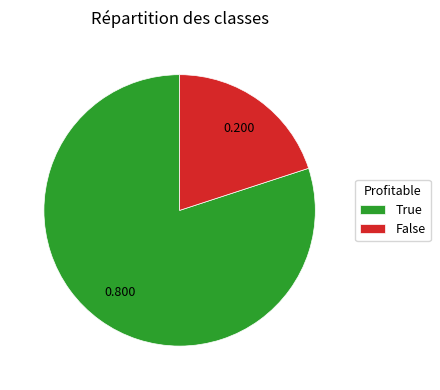

Which category has the biggest portion of the pie?

True